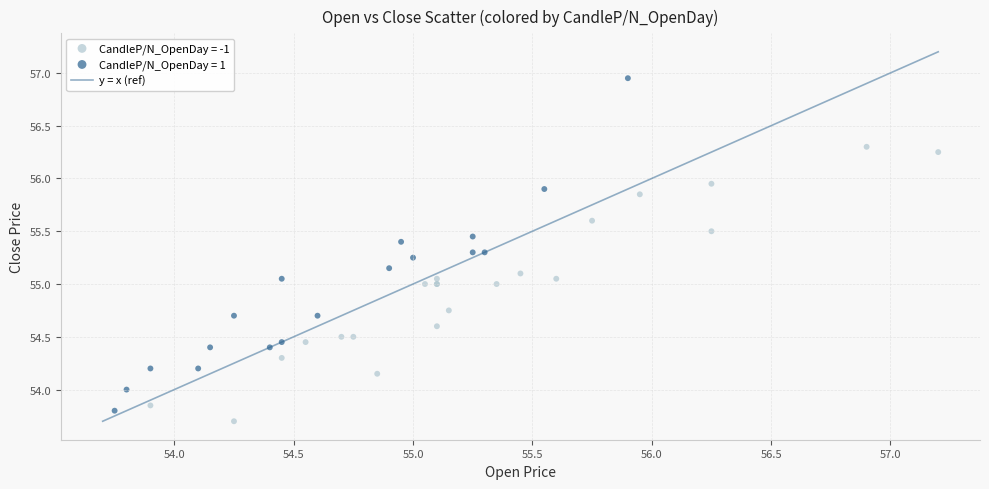

Which series contains the highest Y value?

CandleP/N_OpenDay = 1